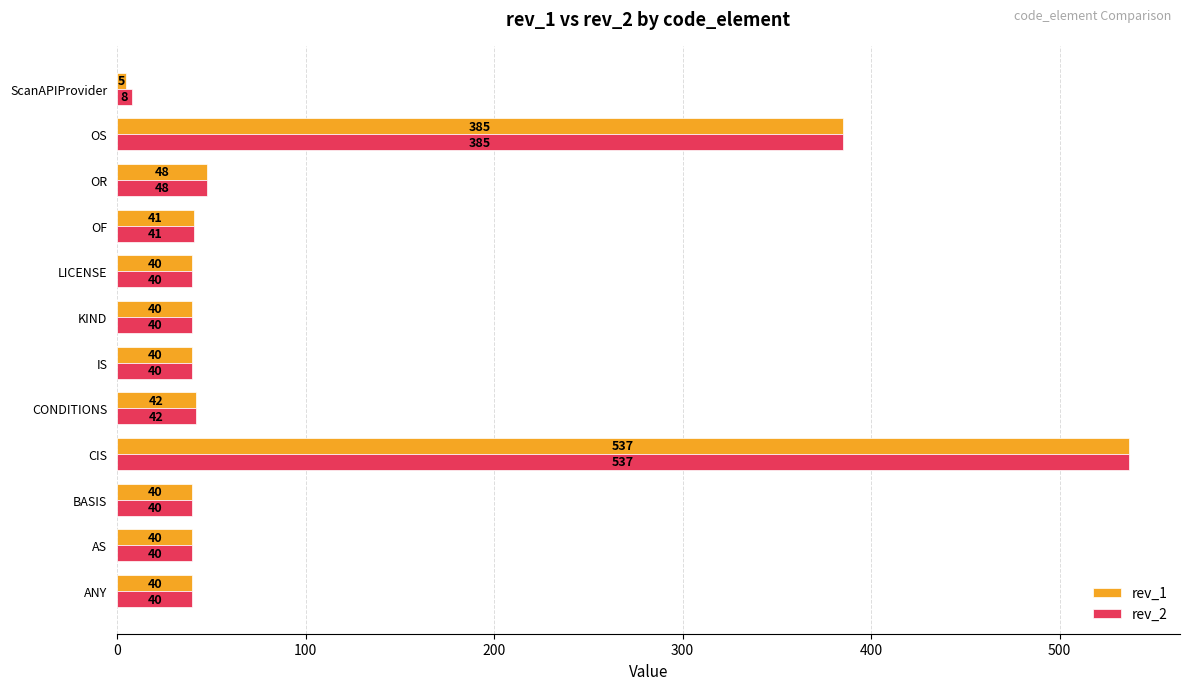

True or false: rev_1 has a value of 40 at ANY.

True